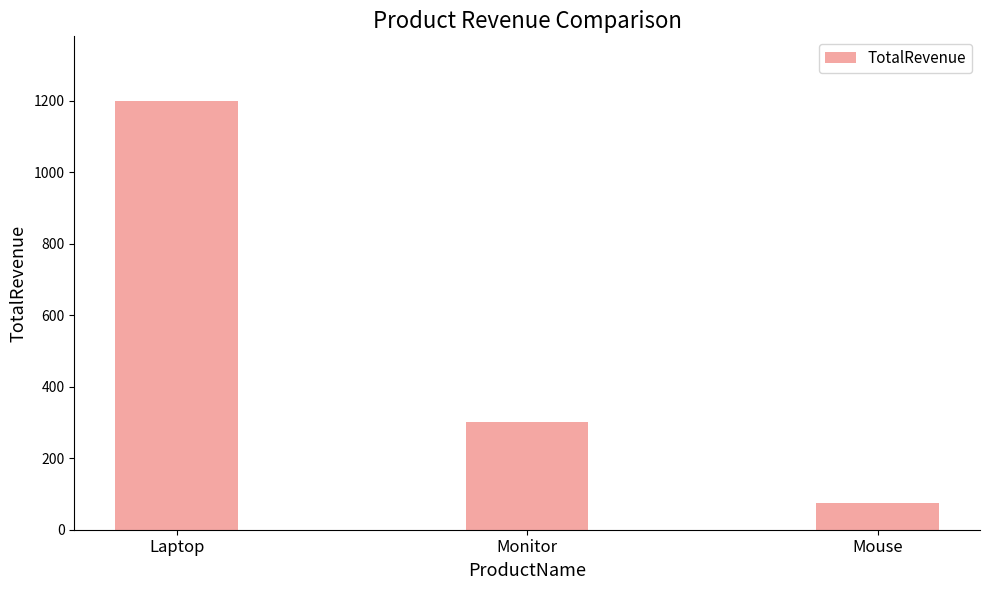

Read the value at Mouse, to the nearest 50.

100